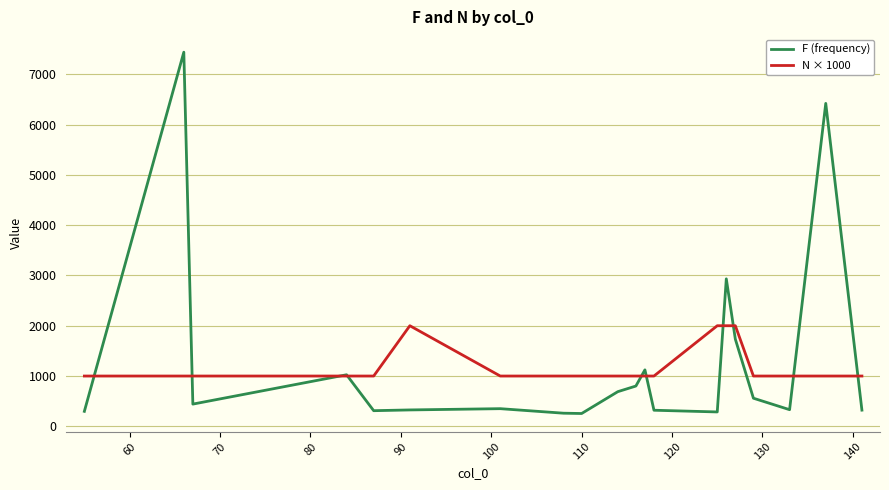

What is the minimum value for F (frequency)?

255